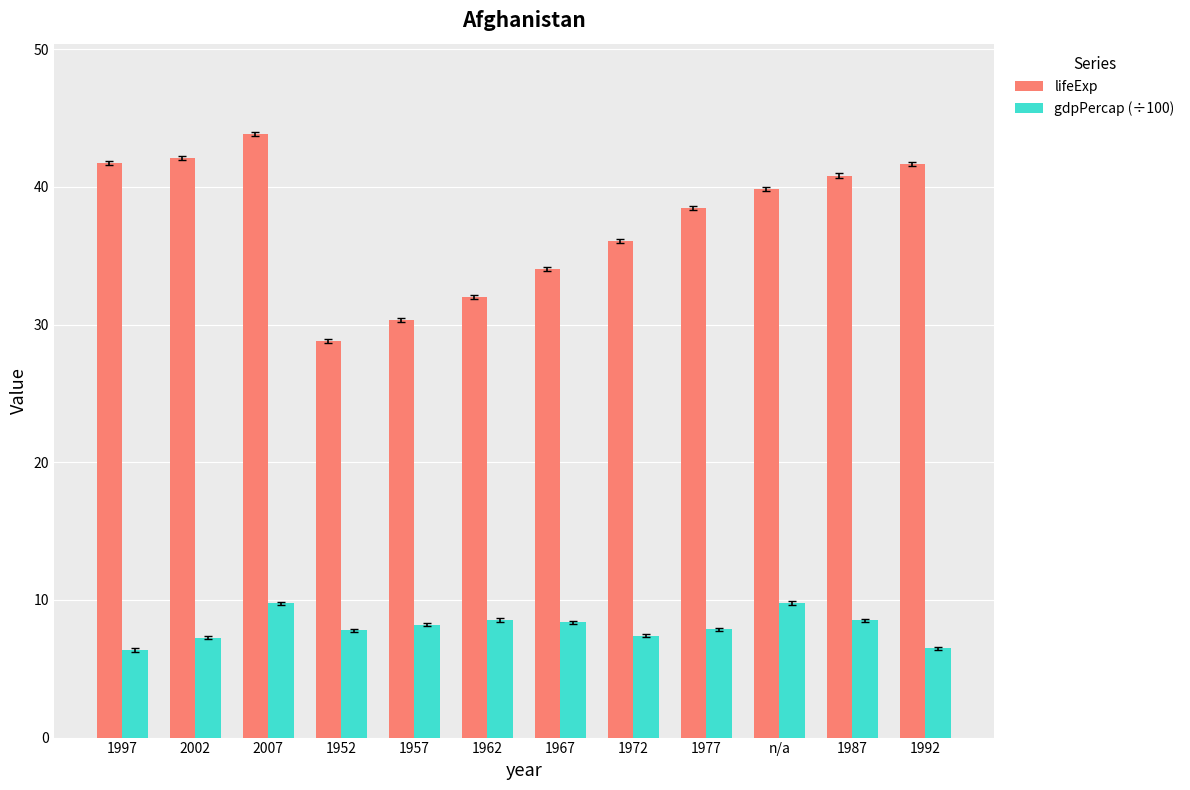

Read the gdpPercap (÷100) value at 2007.

9.7